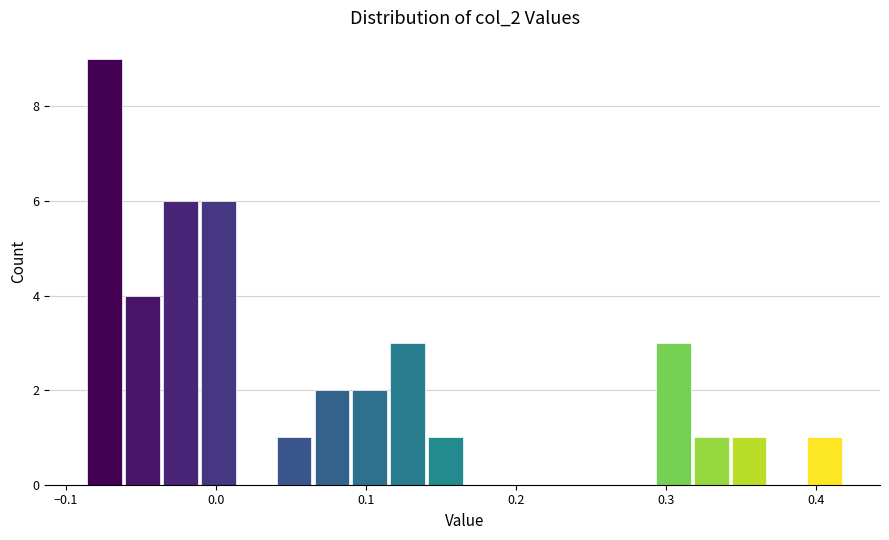

Read against the x-axis, roughly where is the centre of the tallest bar?

-0.07